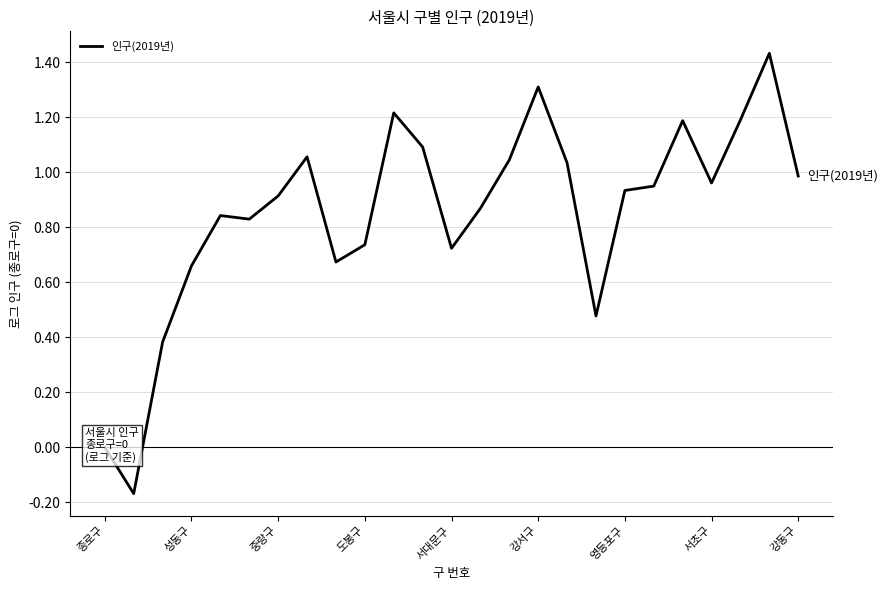

True or false: the data shows 0.6 at 강동구.

False